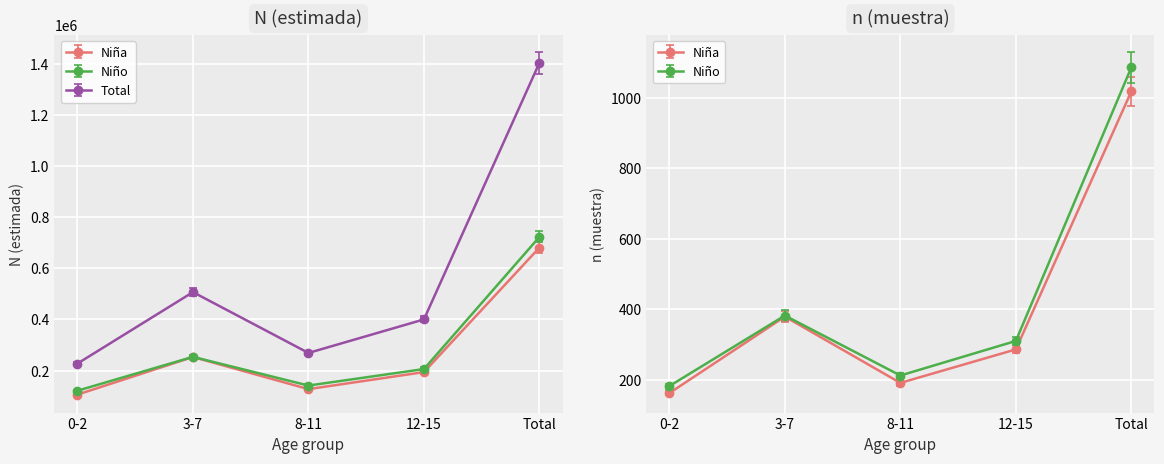

How many data points in Niña n (muestra) are above 286?

2